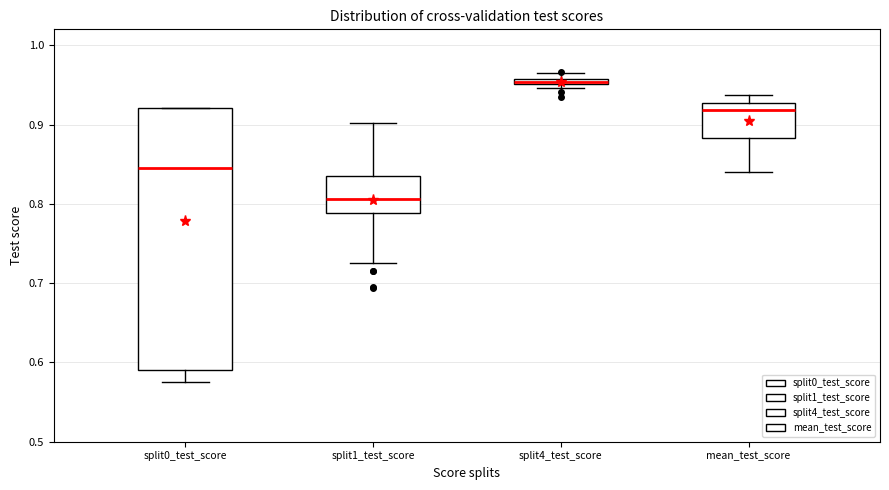

Which box is the tallest, from its lower edge to its upper edge?

split0_test_score